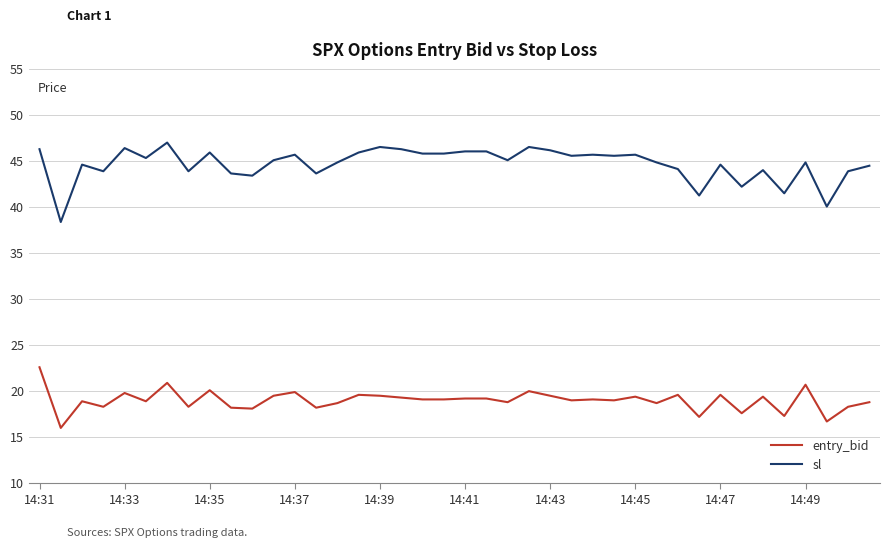

Does the chart display data point markers on the line(s)?

No